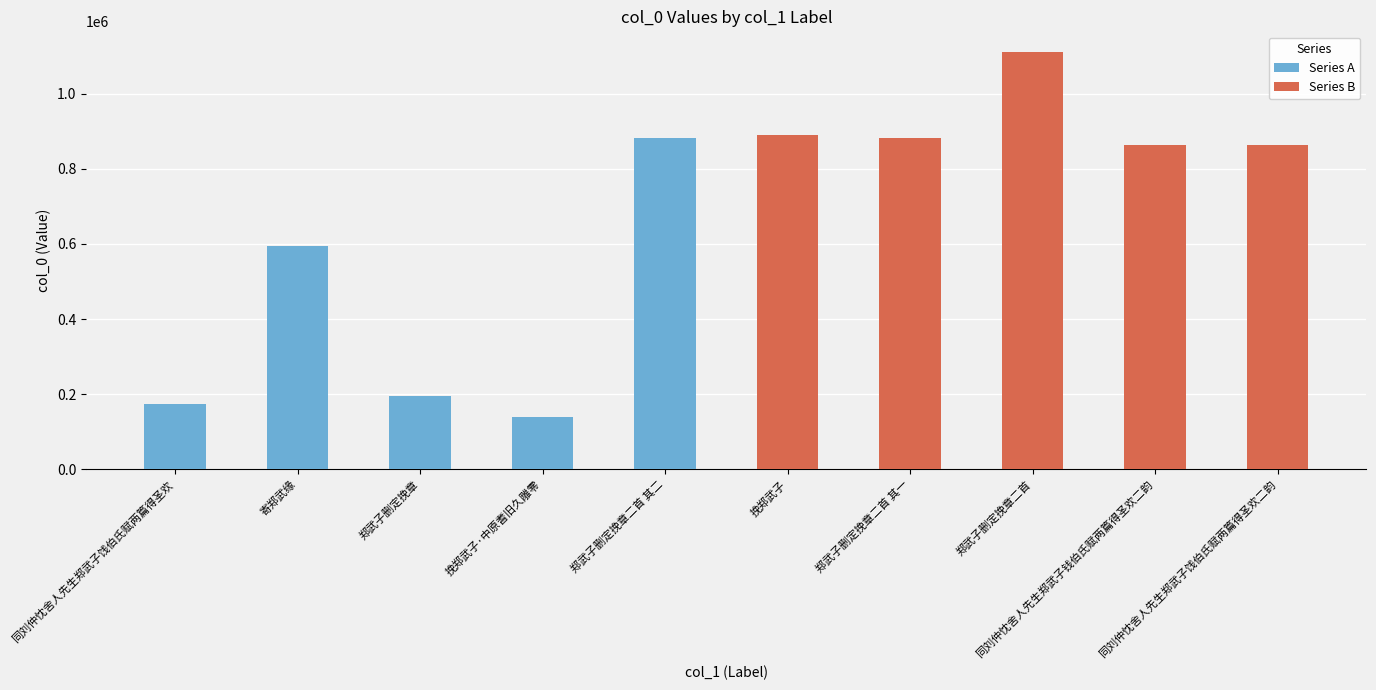

Where is Series A nearest to the value 510779?

寄郑武缘